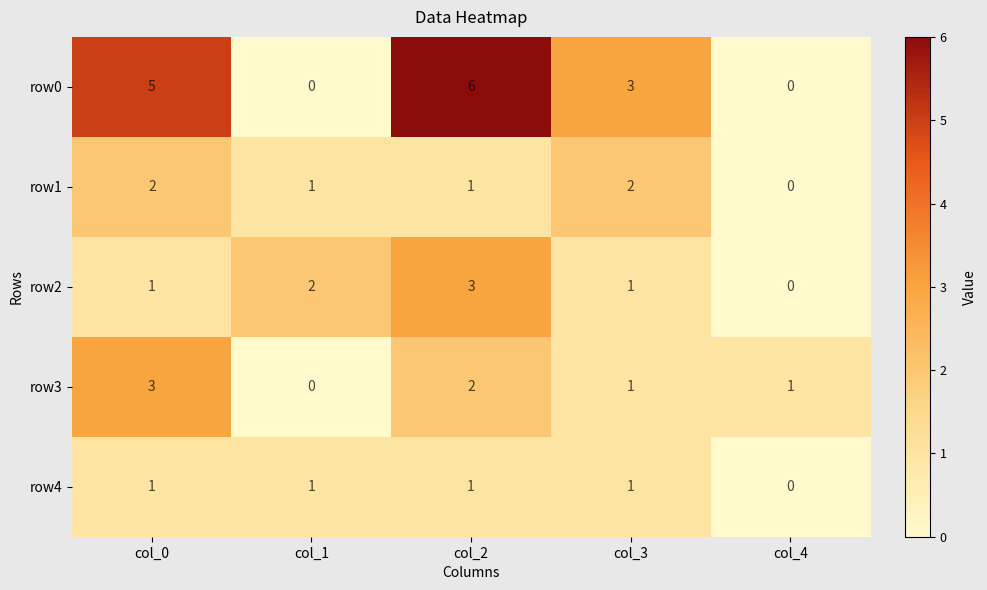

Between col_0 and col_1, which series saw the biggest shift?

row0